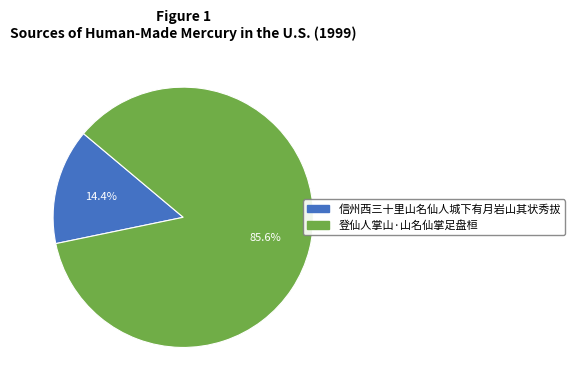

What is the largest slice in the pie chart?

登仙人掌山·山名仙掌足盘桓